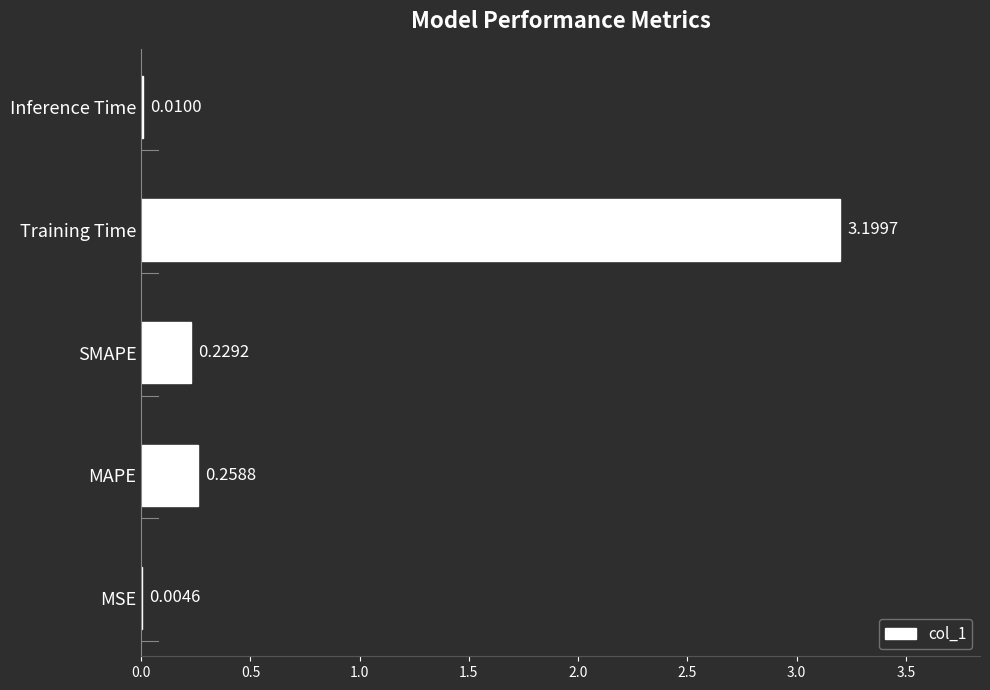

Between Training Time and MAPE, which is larger?

Training Time